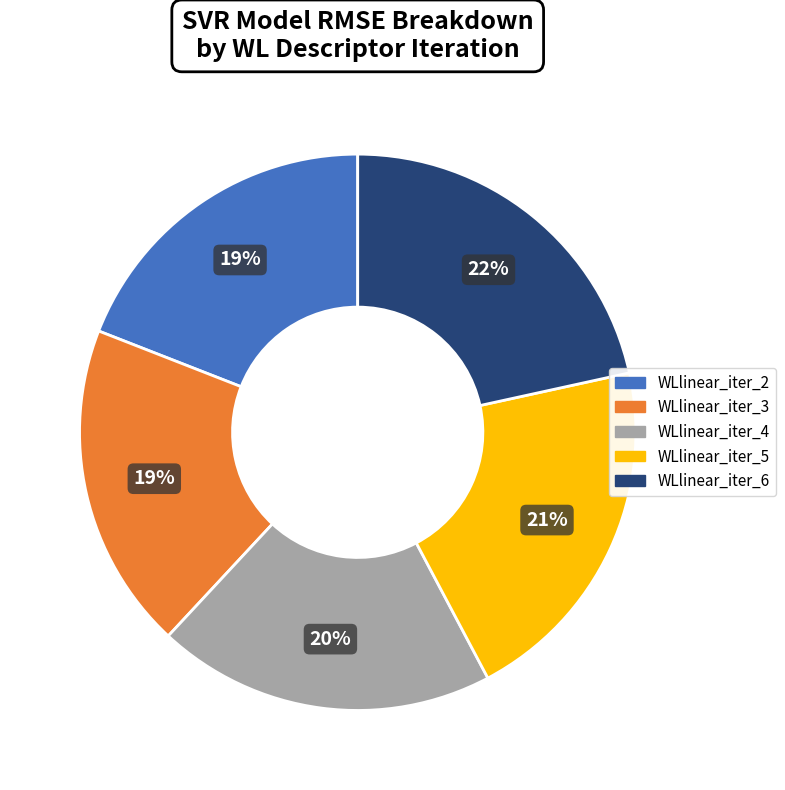

Which slice is the largest?

WLlinear_iter_6